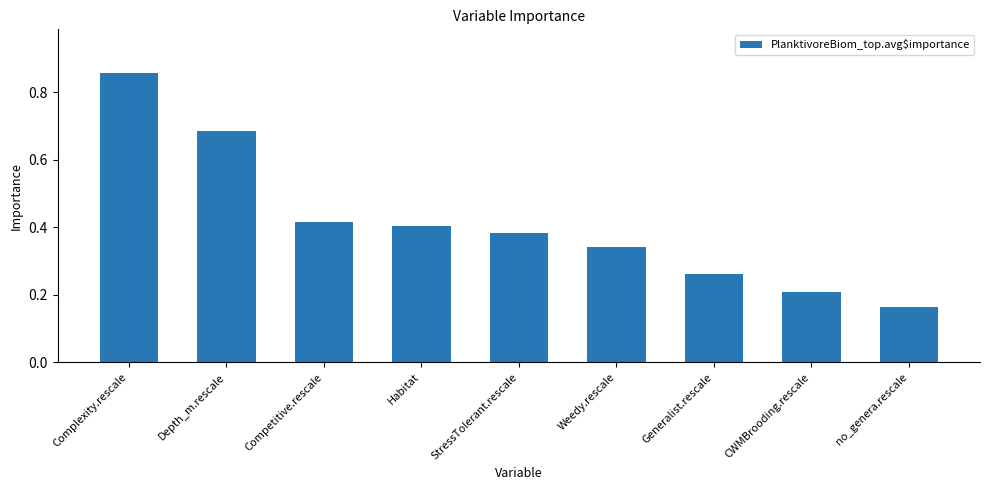

How many bars are there in total?

9